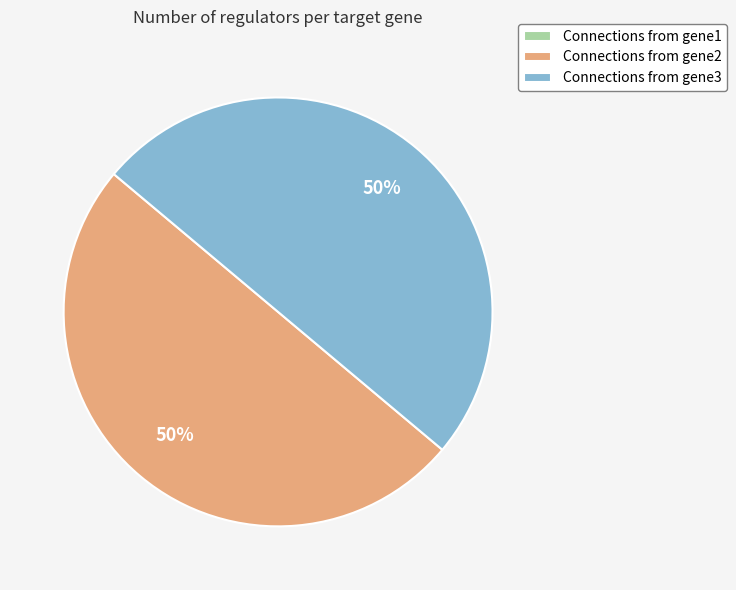

To the nearest percent, what is the average slice percentage?

33%